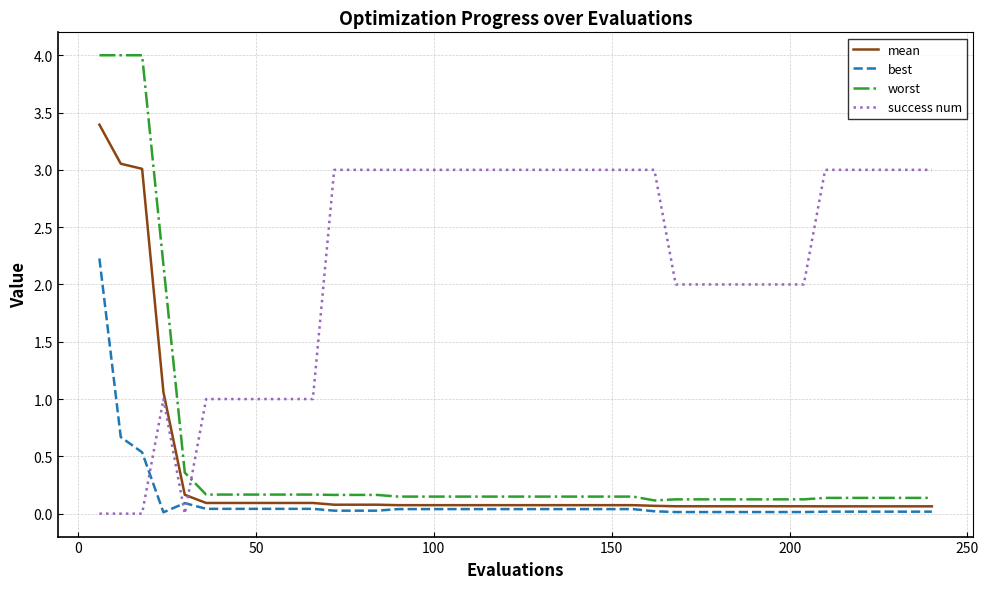

True or false: worst and best intersect in this chart.

False